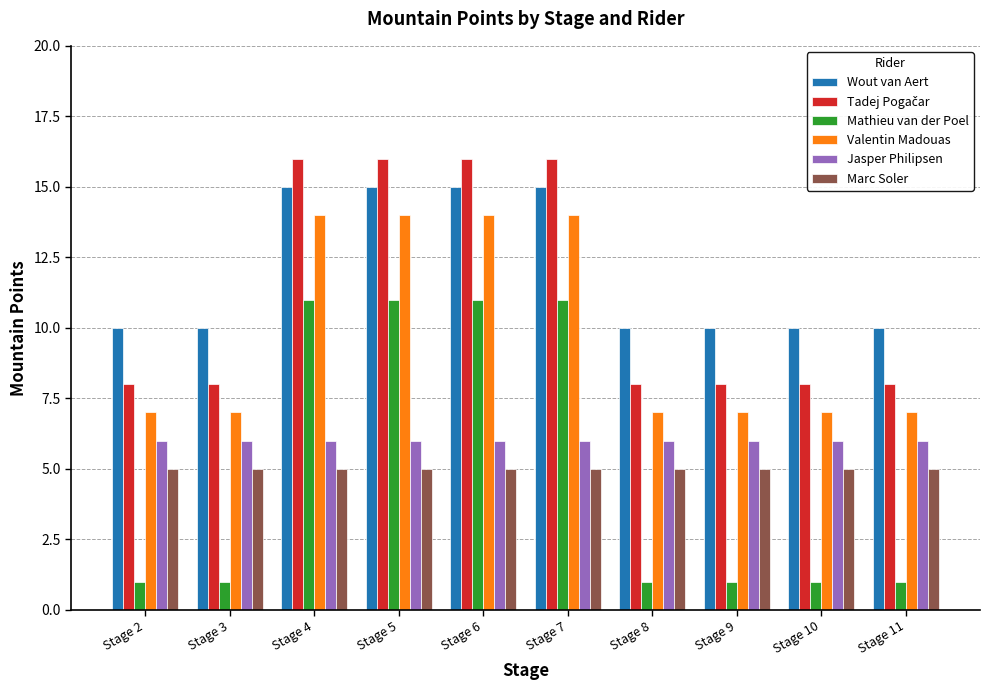

What is the total value across all series at Stage 10?

37